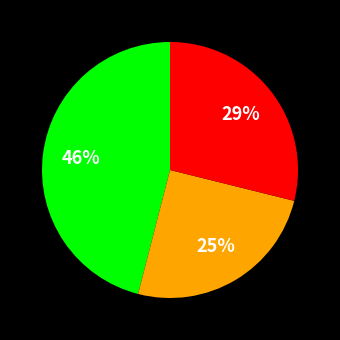

Is there a majority slice in this chart?

No